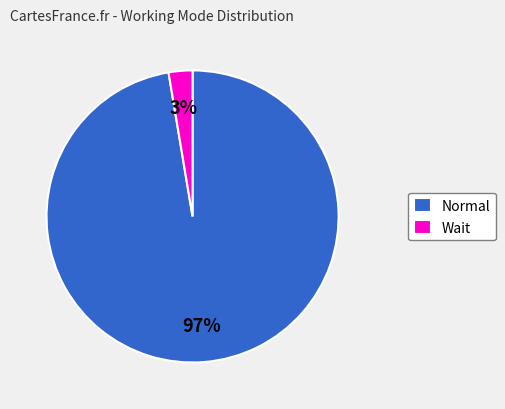

Is there any slice that represents more than half of the pie?

Yes